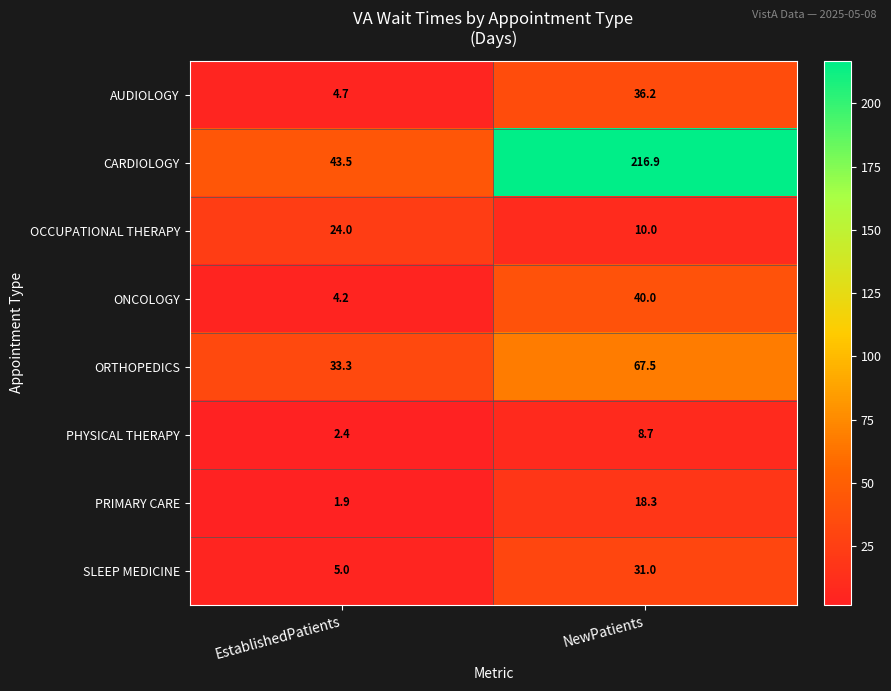

List the series in order of their peak value, highest first.

CARDIOLOGY, ORTHOPEDICS, ONCOLOGY, AUDIOLOGY, SLEEP MEDICINE, OCCUPATIONAL THERAPY, PRIMARY CARE, PHYSICAL THERAPY